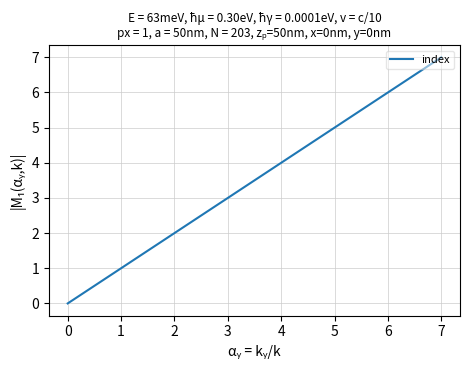

What is the change in value from 3 to 5?

+2